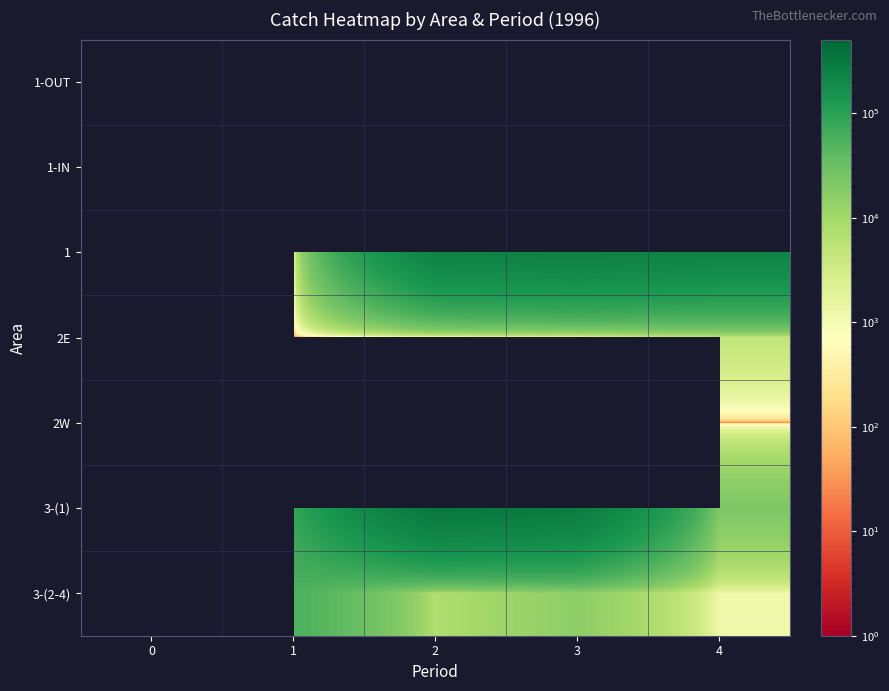

True or false: 3-(1) has a value of 86261.6 at 1.

True